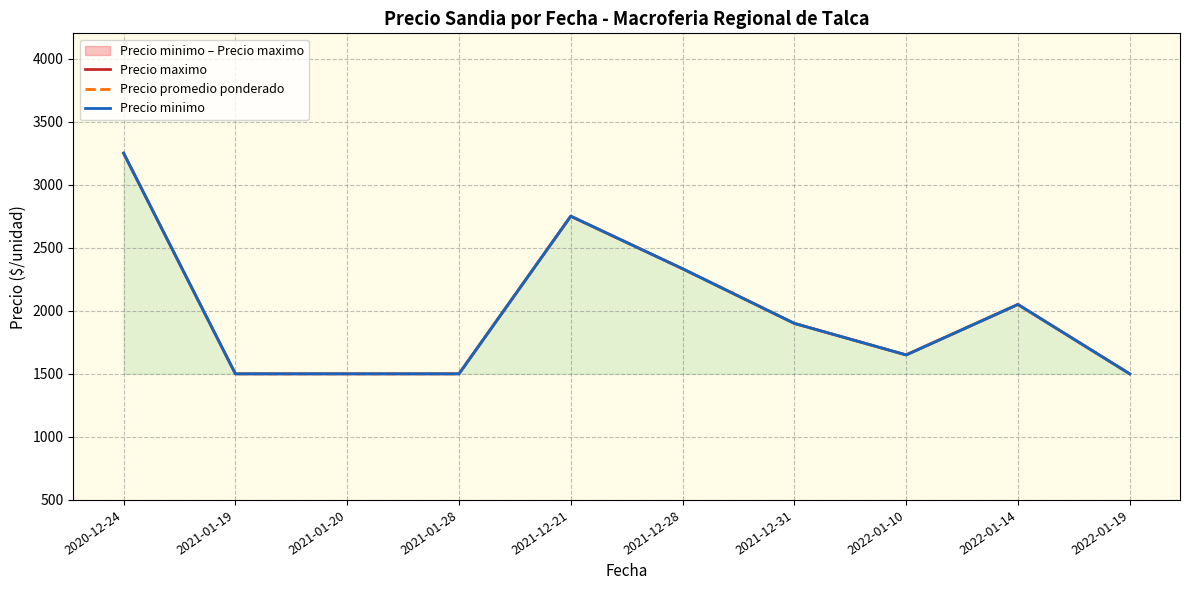

What is the total value across all series at 2020-12-24?

9750.0